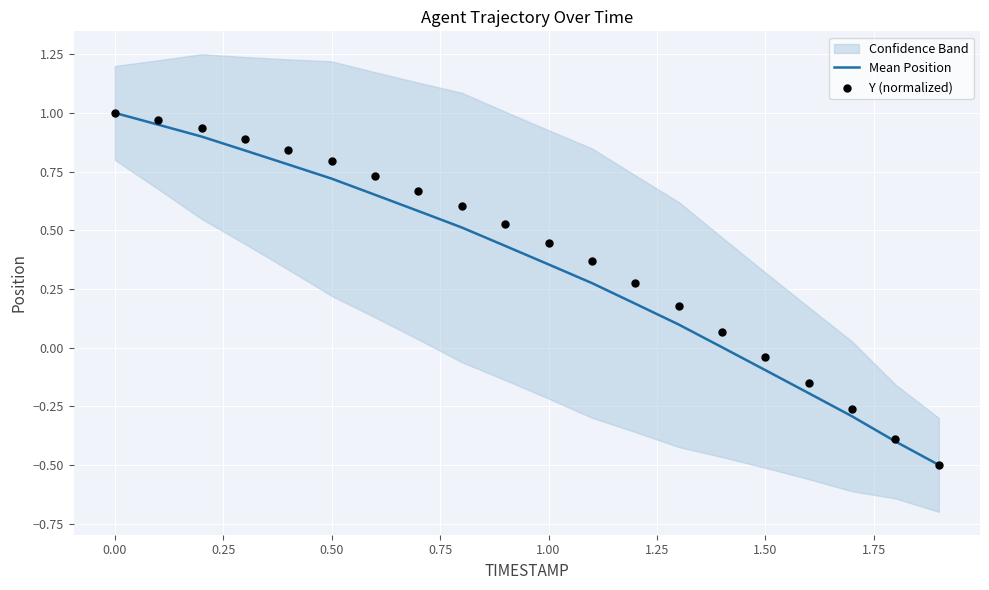

Which series reaches the maximum Y coordinate?

Mean Position